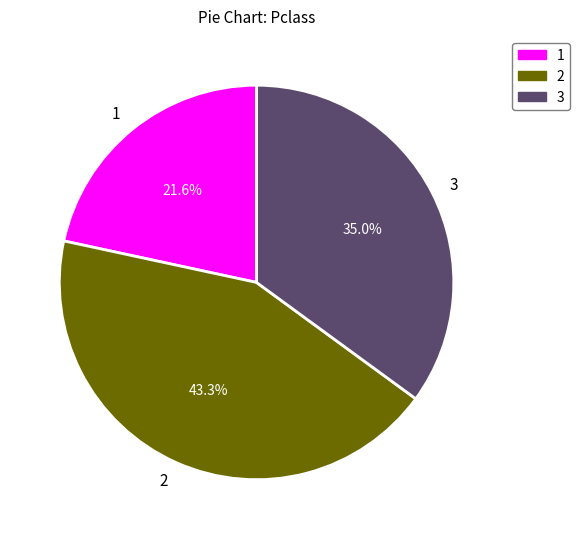

Approximately how many times larger is the value at 3 compared to 1?

1.6